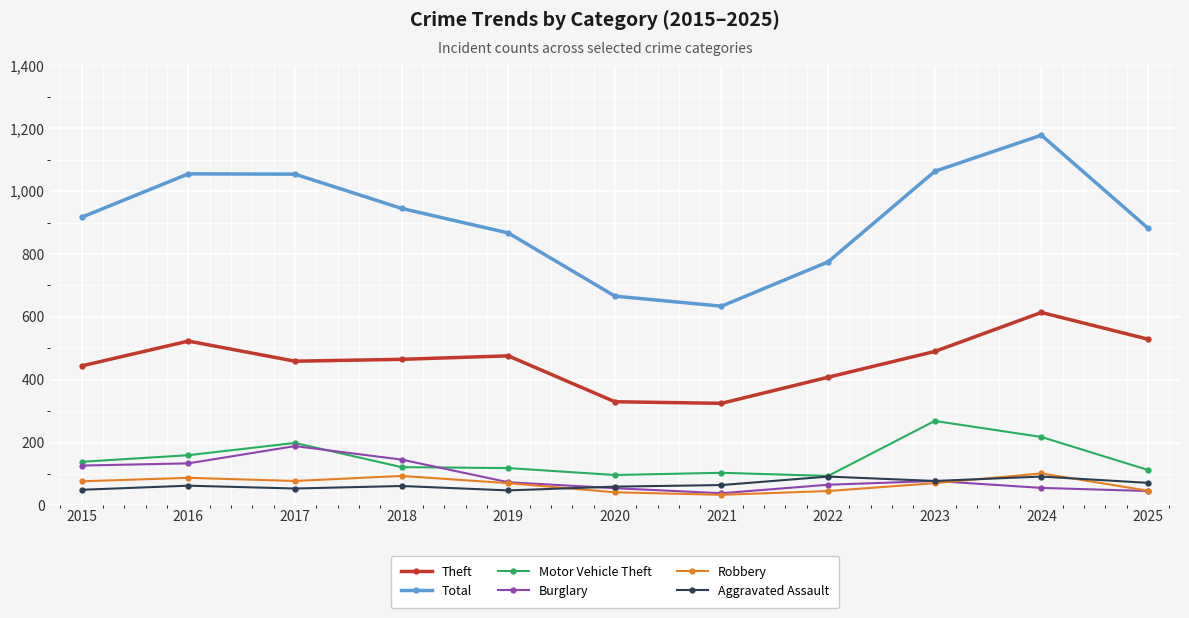

Which series has the widest spread of values?

Total